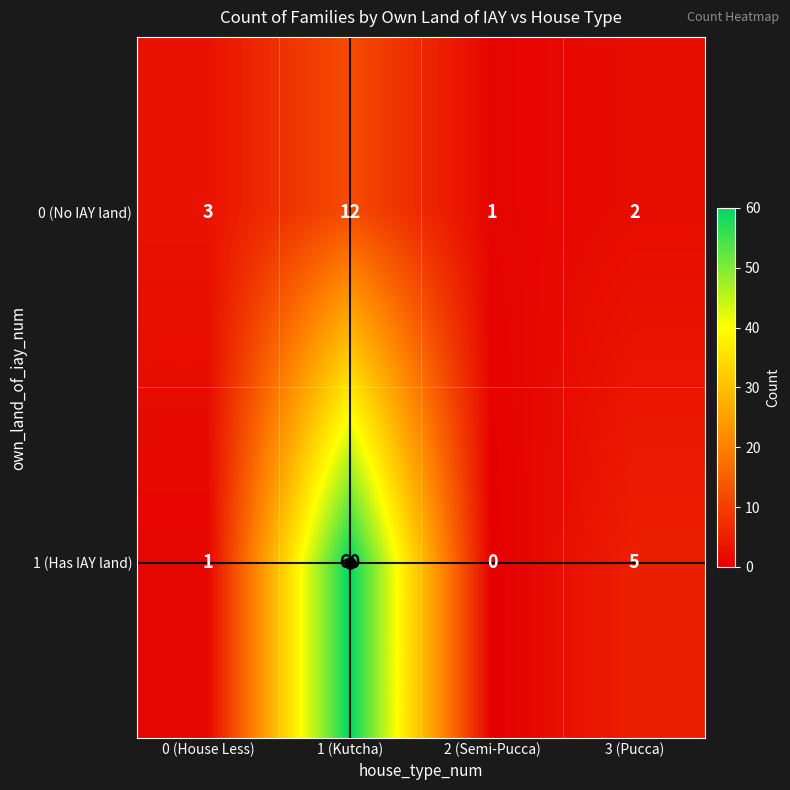

True or false: 1 (Has IAY land) has a value of 5 at 3 (Pucca).

True